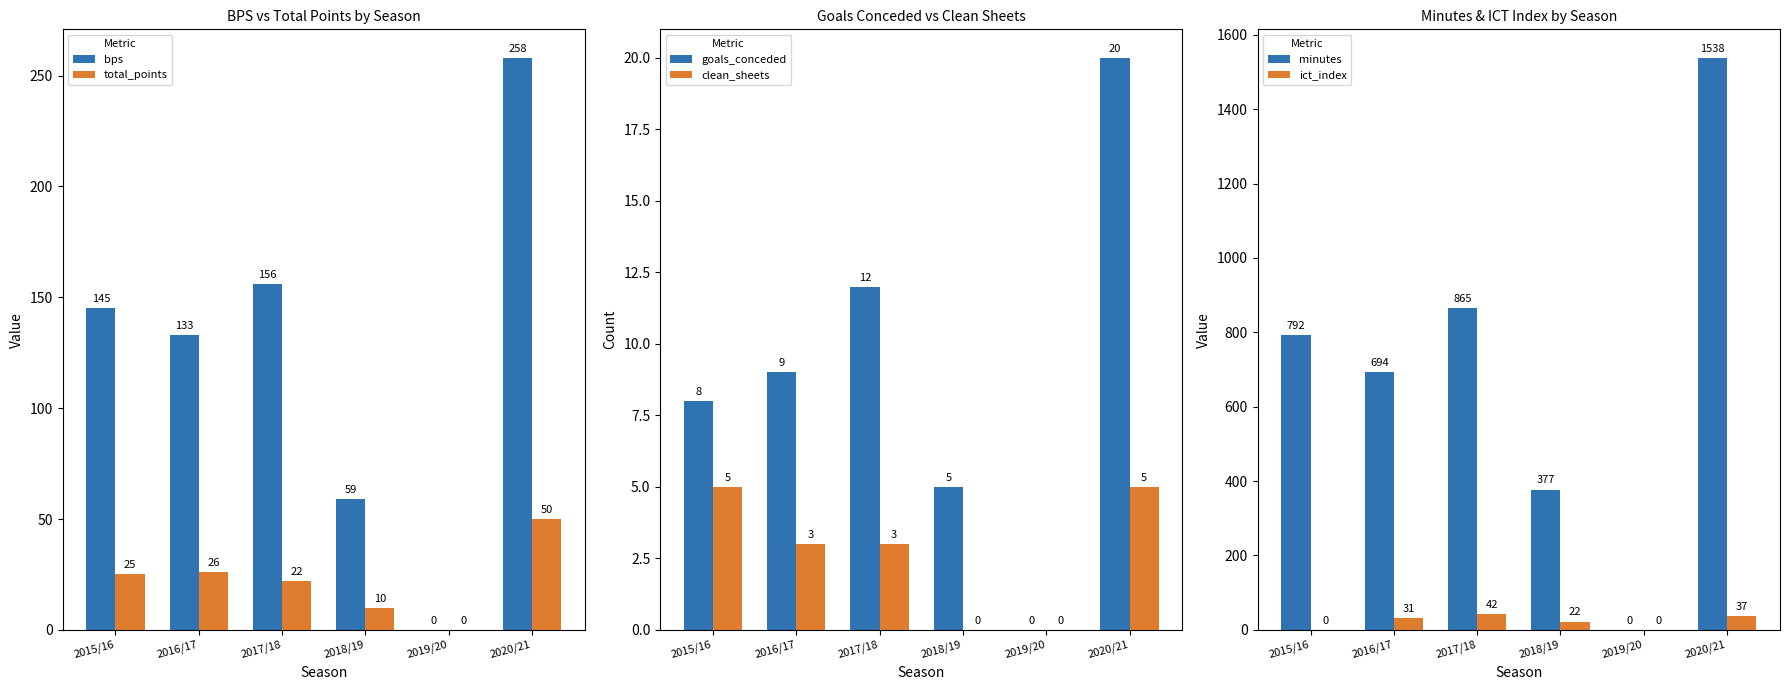

Which category has the lowest value across all series?

2019/20